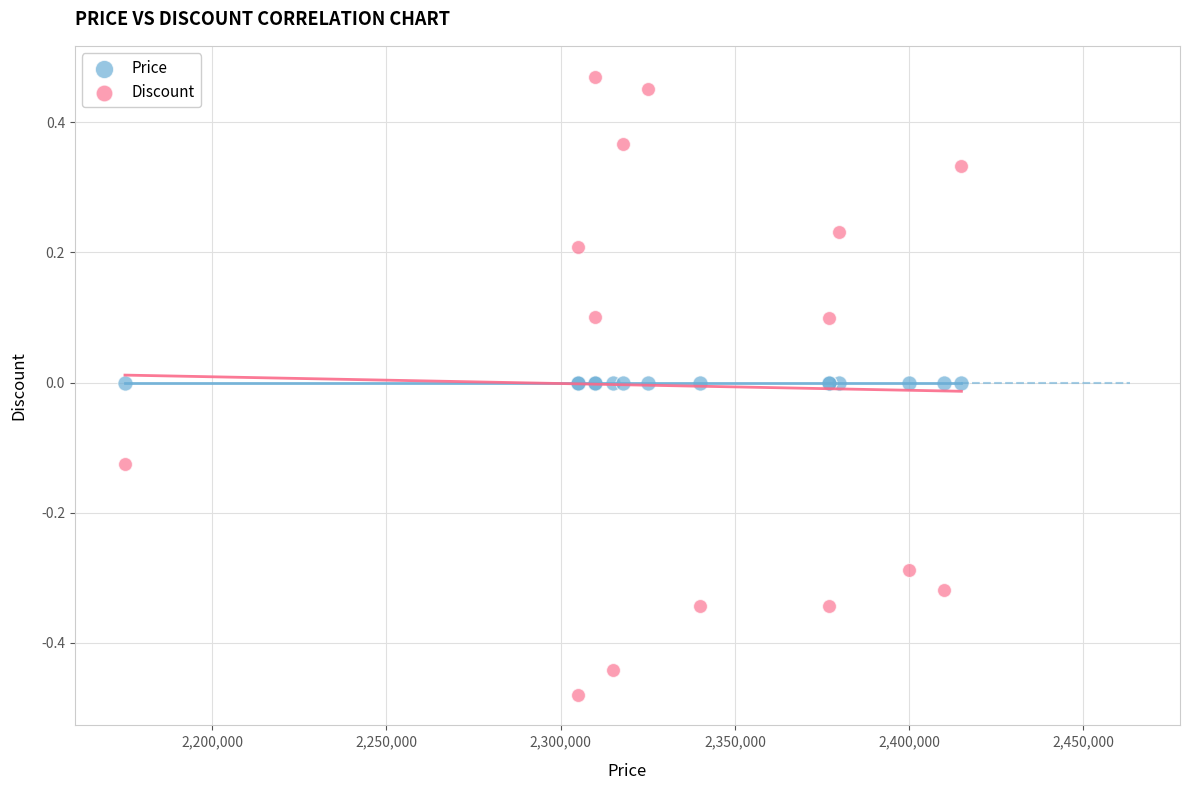

Which series contains the highest Y value?

Discount